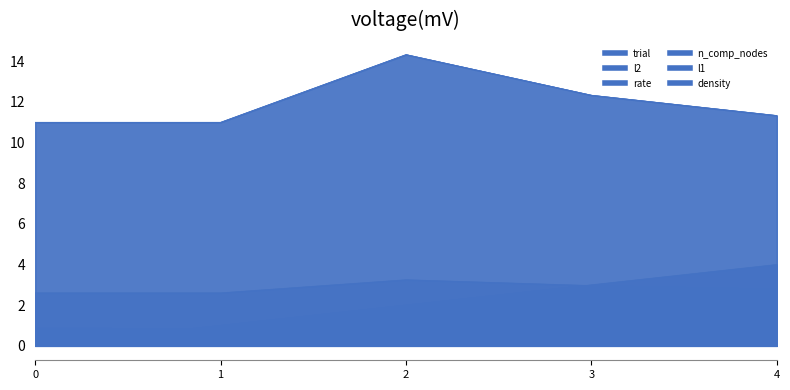

How many times do trial and rate cross each other?

1